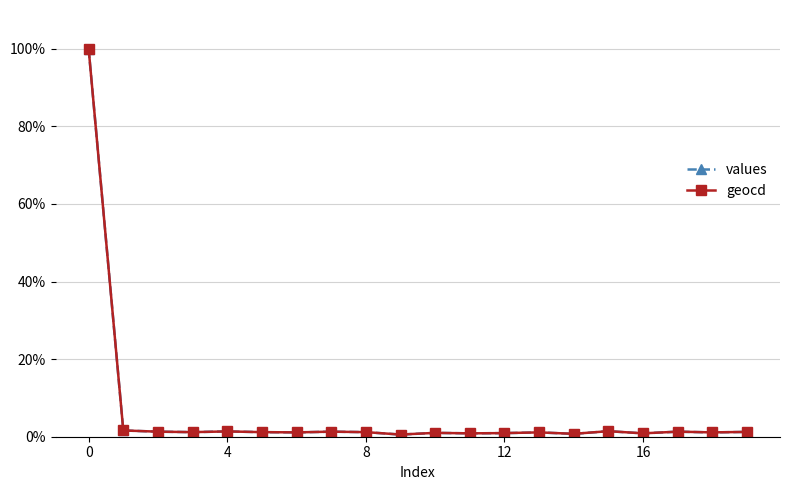

What is the maximum value for geocd?

100.0